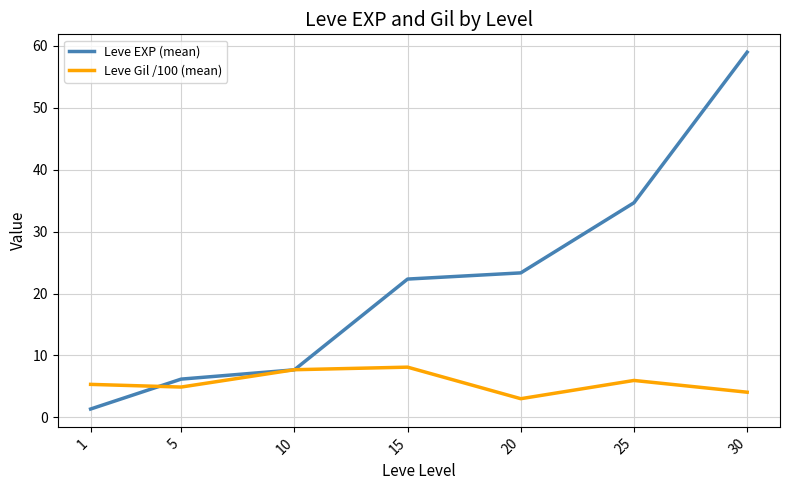

True or false: Leve Gil /100 (mean) has more than 0 interior local peaks.

True